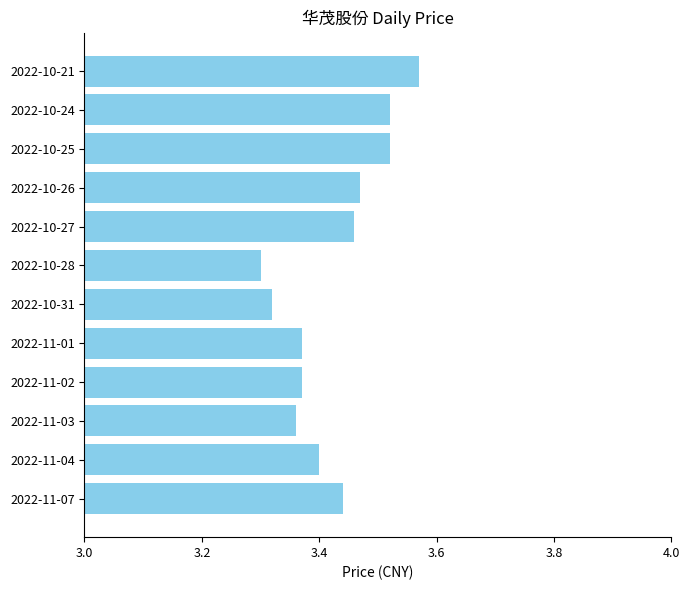

Is it true that the value at 2022-11-01 is 3.4?

True